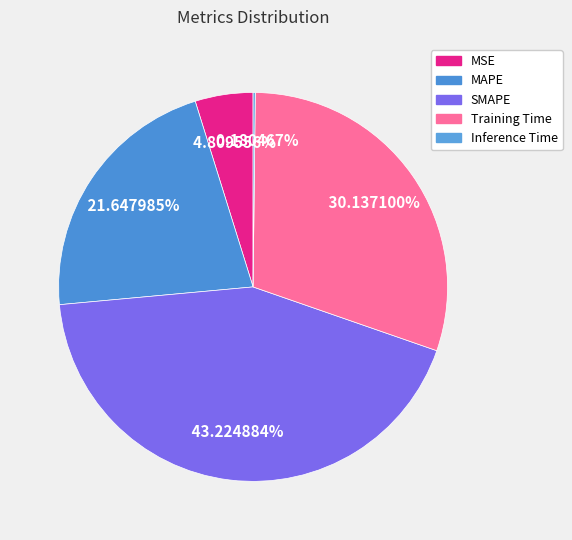

Is there any slice that represents more than half of the pie?

No